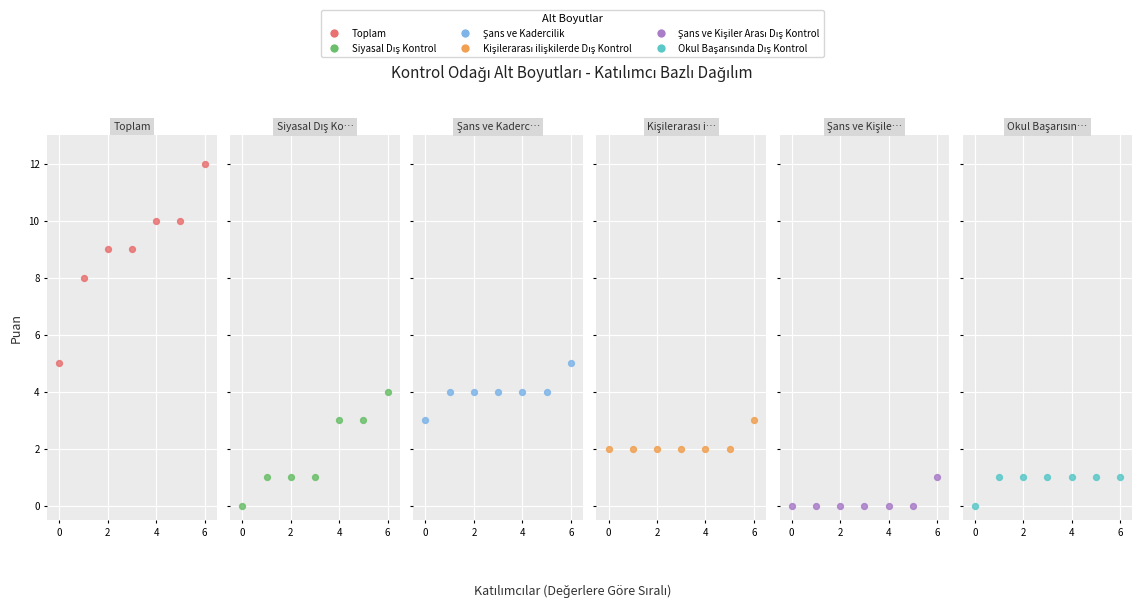

What are all the series names shown in the legend?

Toplam, Siyasal Dış Kontrol, Şans ve Kadercilik, Kişilerarası ilişkilerde Dış Kontrol, Şans ve Kişiler Arası Dış Kontrol, Okul Başarısında Dış Kontrol